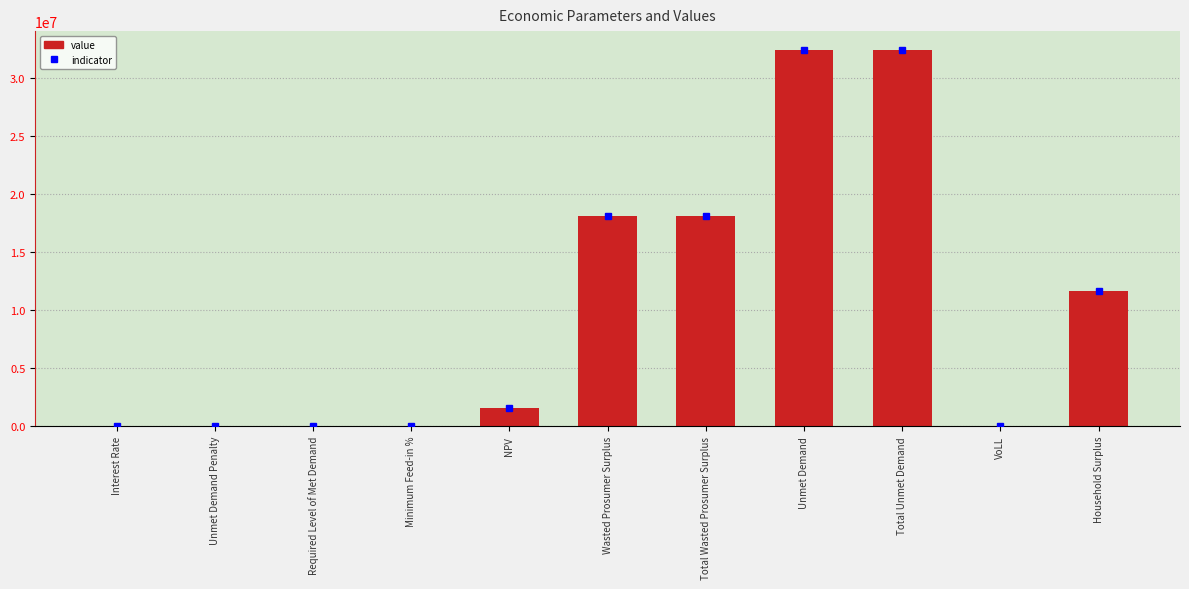

Does the chart contain stacked bars?

No